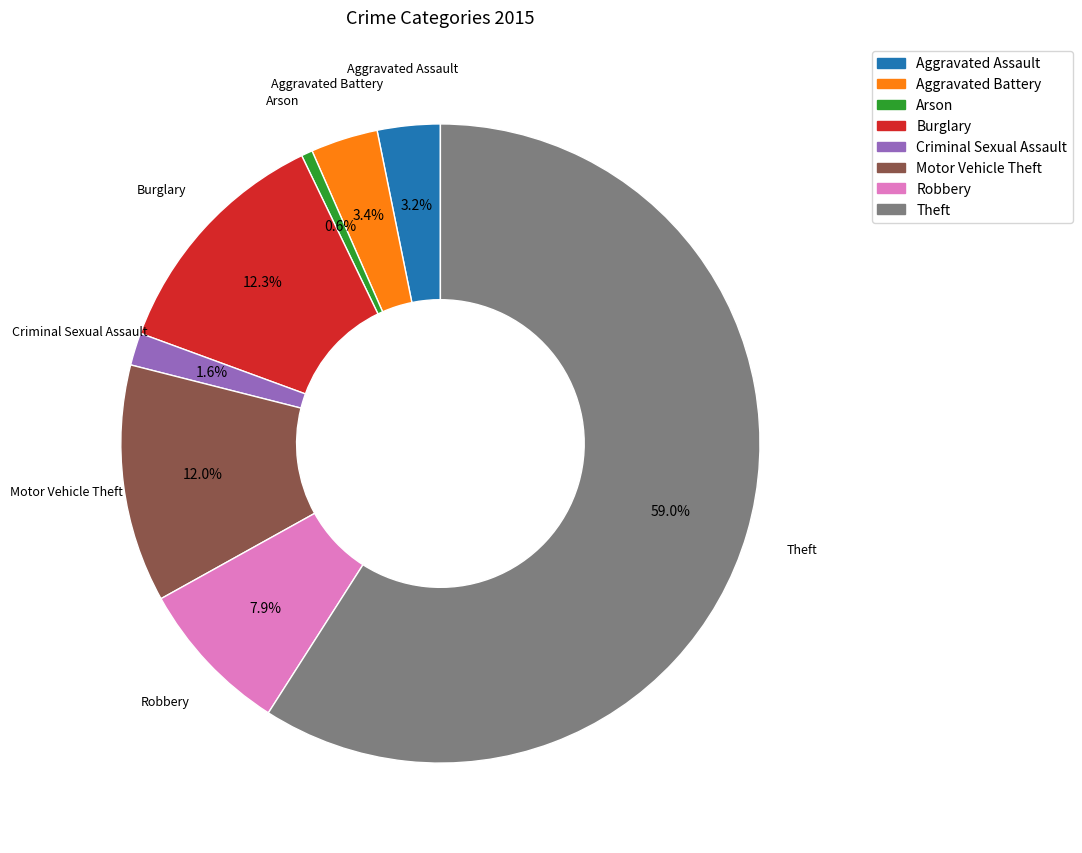

Which has a higher value, Burglary or Theft?

Theft